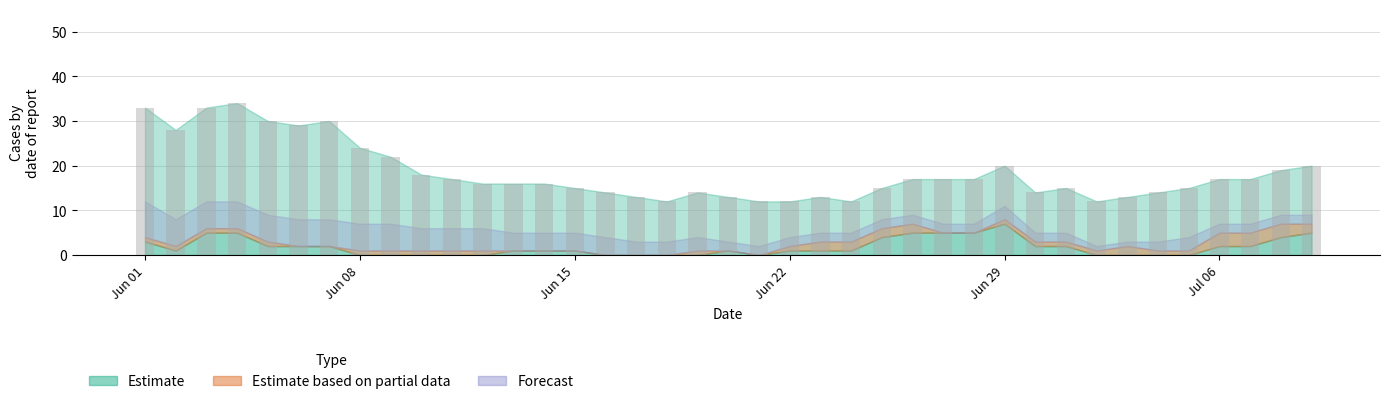

What is the average value?

18